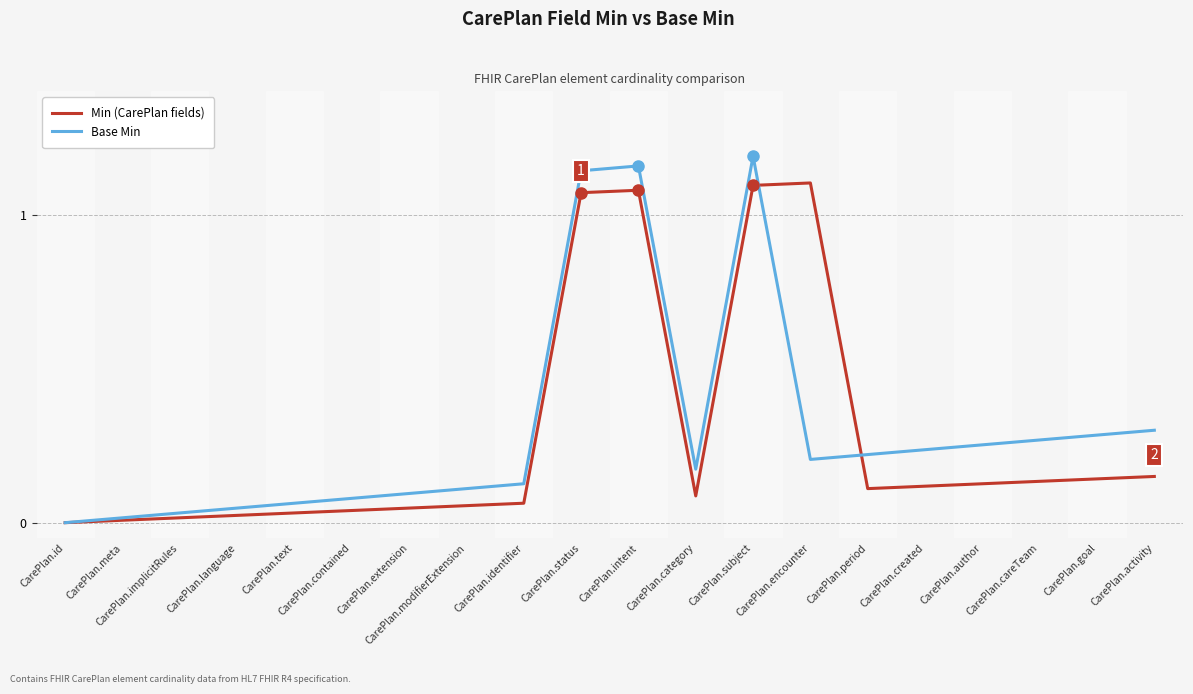

The Base Min series shows 1.5 at CarePlan.intent. True or false?

False